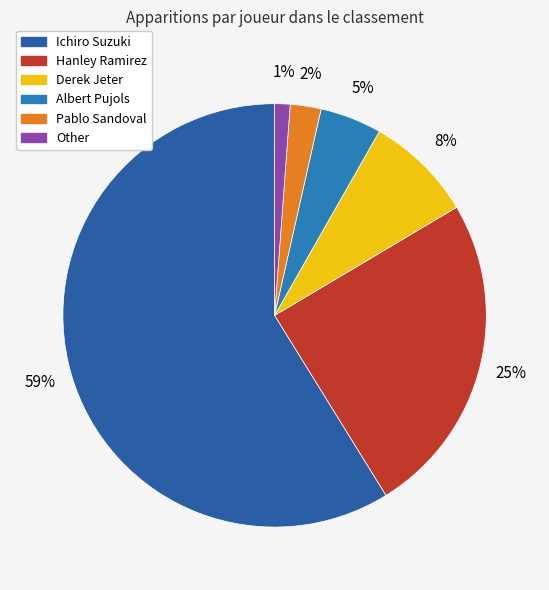

To the nearest percent, what percentage of the pie is Other?

1%